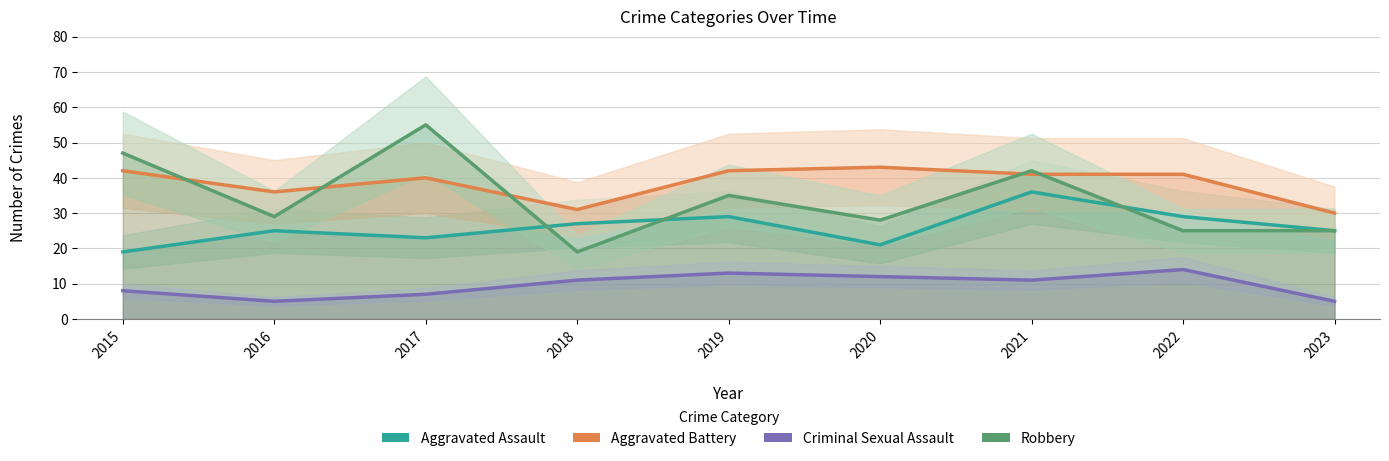

Rank the series at 2020 from highest to lowest value.

Aggravated Battery, Robbery, Aggravated Assault, Criminal Sexual Assault